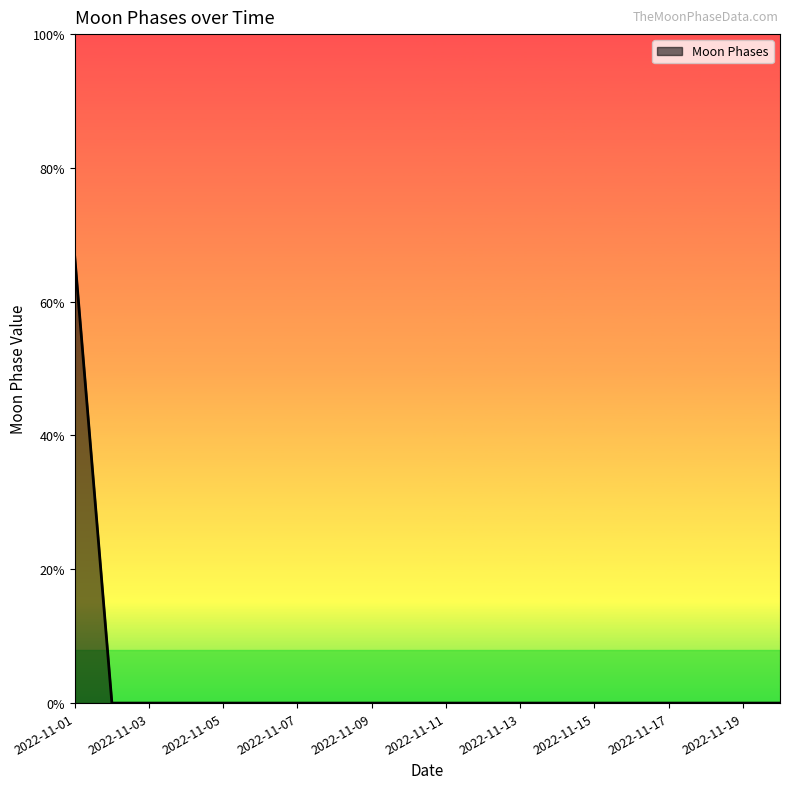

Is this an area chart (filled region under the line)?

Yes